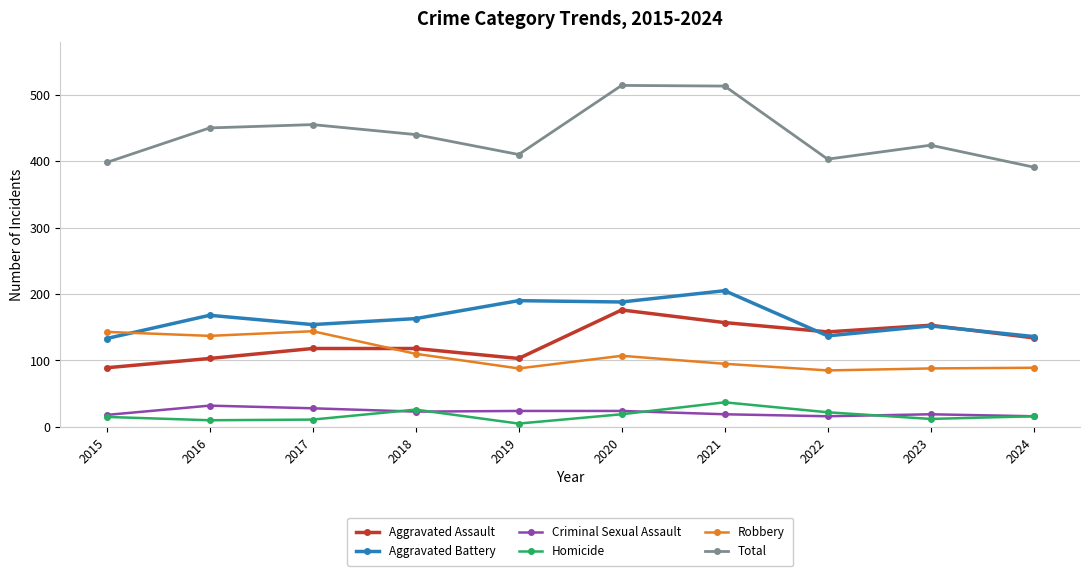

Is it true that Robbery equals 85 at 2022?

True